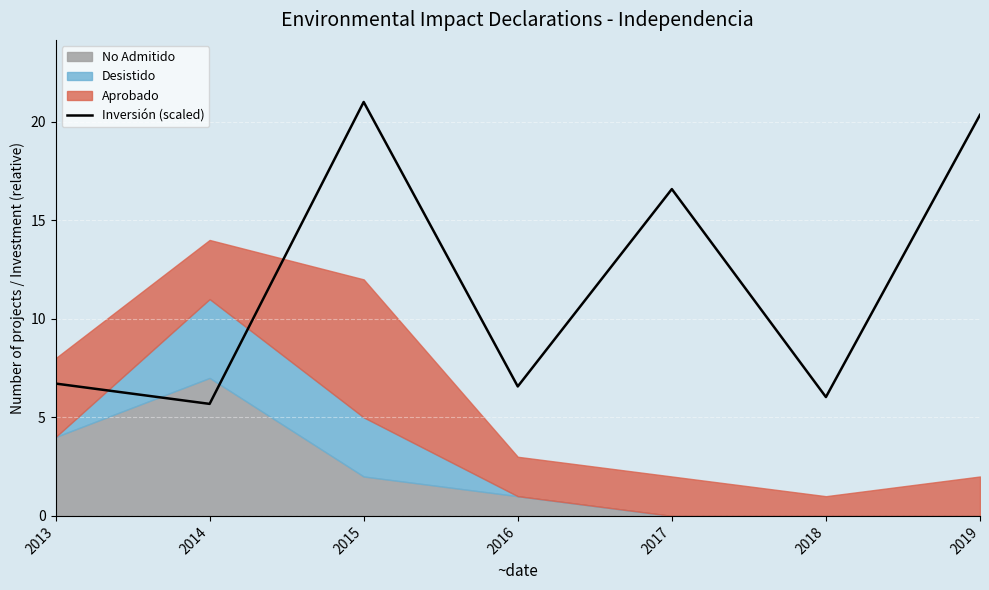

Reading left to right, list all the values displayed in this chart.

6.7	5.7	21.0	6.6	16.6	6.0	20.3